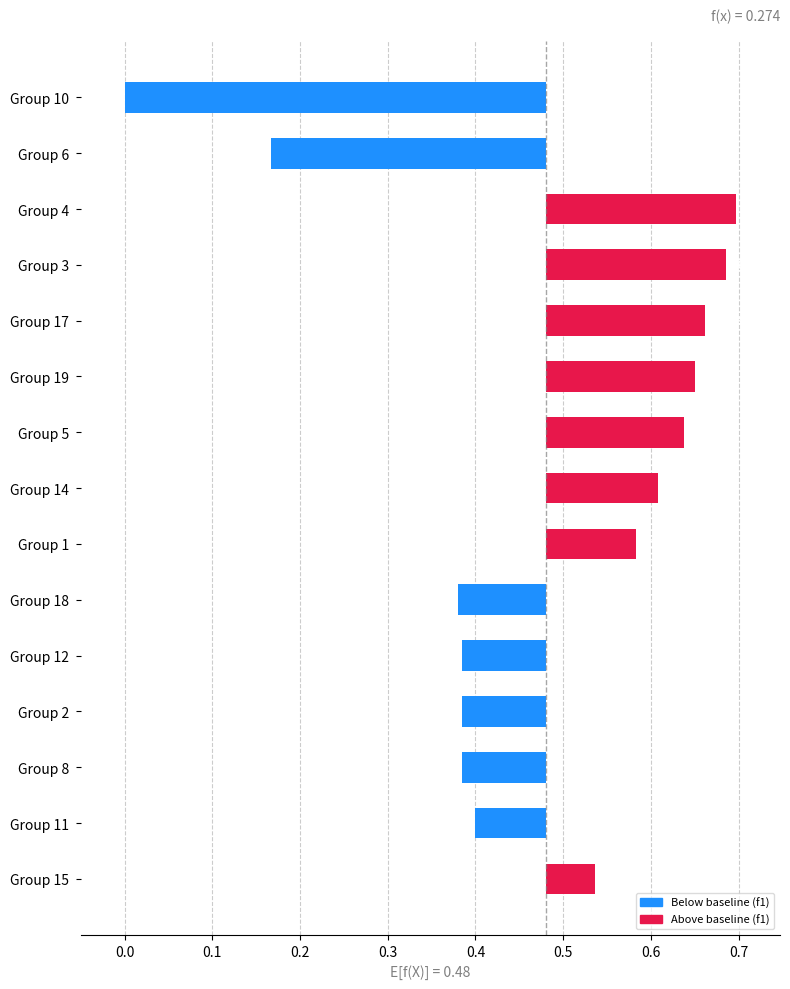

The chart shows a value of 0.1 at Group 14. True or false?

True